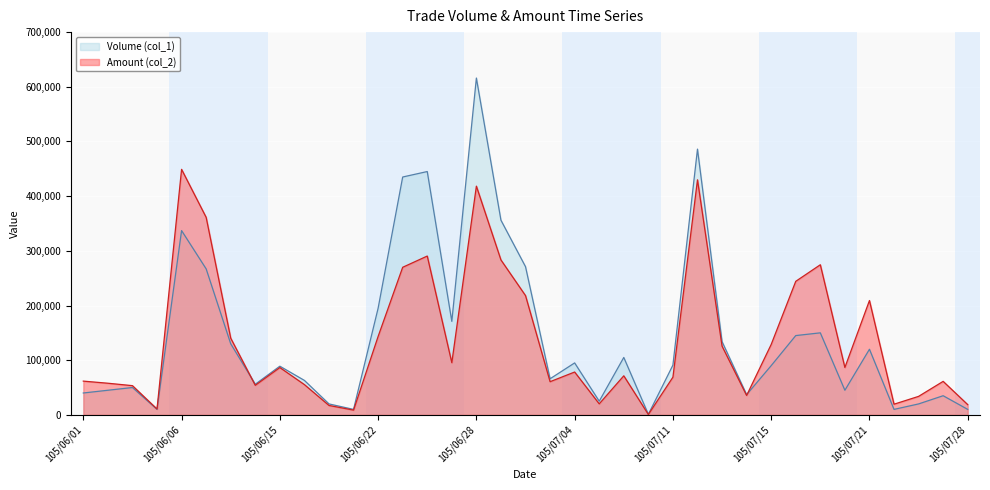

Reading left to right, transcribe all the data shown in this chart.

Volume (col_1): 105/06/01=40000	105/06/02=45000	105/06/03=50000	105/06/04=10000	105/06/06=337000	105/06/07=267000	105/06/13=130000	105/06/14=56000	105/06/15=89000	105/06/16=63000	105/06/20=20000	105/06/21=10000	105/06/22=195000	105/06/23=435000	105/06/24=445000	105/06/27=171000	105/06/28=616000	105/06/29=356000	105/06/30=271000	105/07/01=66000	105/07/04=95000	105/07/05=25000	105/07/06=105000	105/07/07=1000	105/07/11=91000	105/07/12=486000	105/07/13=134000	105/07/14=37000	105/07/15=90000	105/07/18=145000	105/07/19=150000	105/07/20=45000	105/07/21=120000	105/07/25=10000	105/07/26=20000	105/07/27=35000	105/07/28=10000
Amount (col_2): 105/06/01=61700	105/06/02=57850	105/06/03=53400	105/06/04=10700	105/06/06=449020	105/06/07=361220	105/06/13=140300	105/06/14=54020	105/06/15=86530	105/06/16=55330	105/06/20=17200	105/06/21=8700	105/06/22=143400	105/06/23=269900	105/06/24=290450	105/06/27=95400	105/06/28=418290	105/06/29=283300	105/06/30=218100	105/07/01=60660	105/07/04=78350	105/07/05=20150	105/07/06=71400	105/07/07=700	105/07/11=68950	105/07/12=429900	105/07/13=125710	105/07/14=35480	105/07/15=128750	105/07/18=244230	105/07/19=274530	105/07/20=86650	105/07/21=209100	105/07/25=19500	105/07/26=33800	105/07/27=61250	105/07/28=18700